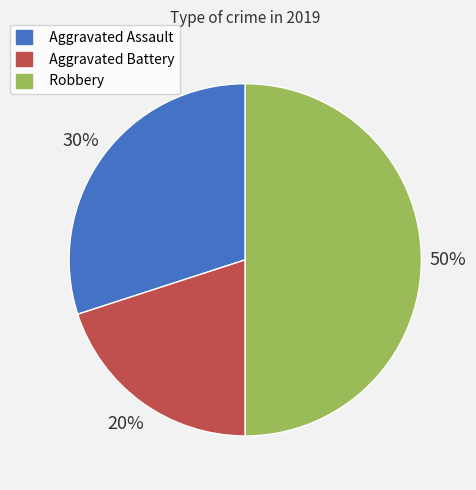

What is the smallest slice in the pie chart?

Aggravated Battery